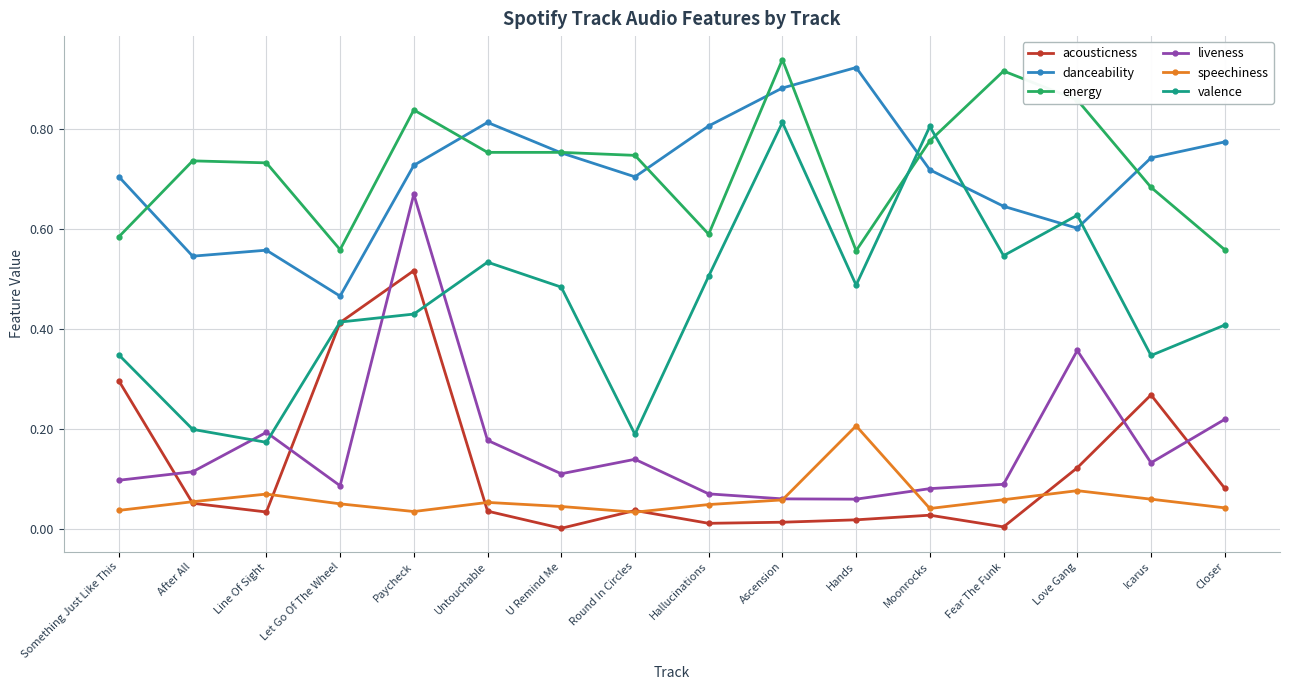

What is the label of the 4th point from the left?

Let Go Of The Wheel